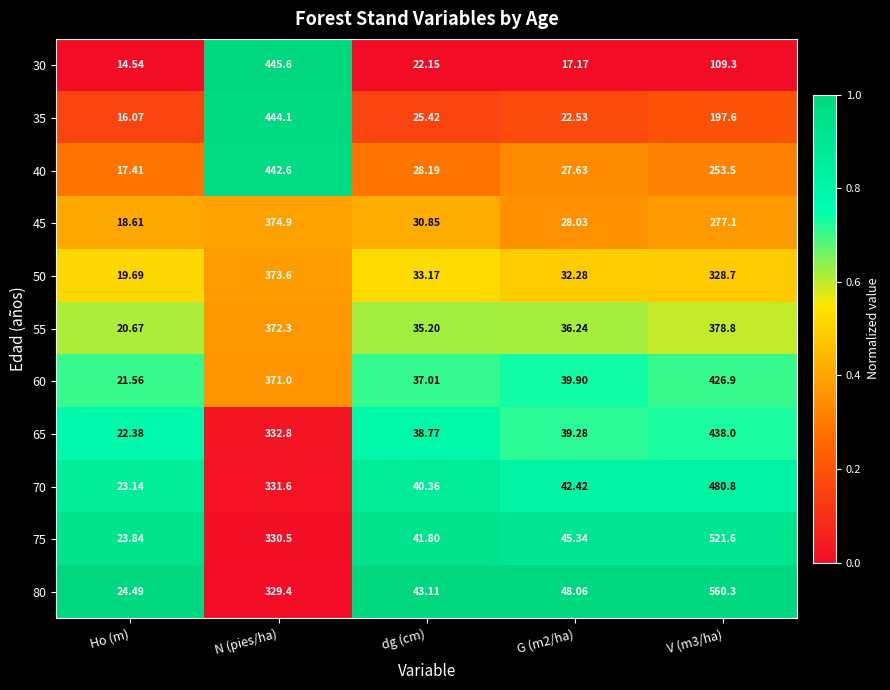

How many categories are shown in the chart?

5